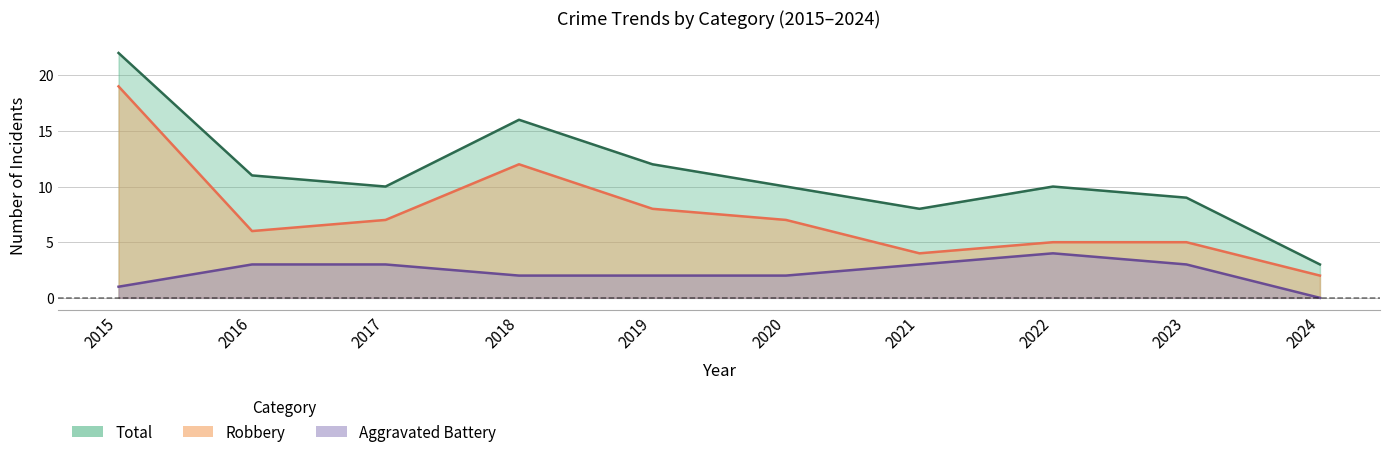

Reading left to right, what are all the values shown in this chart?

Aggravated Battery: 2015=1	2016=3	2017=3	2018=2	2019=2	2020=2	2021=3	2022=4	2023=3	2024=0
Robbery: 2015=19	2016=6	2017=7	2018=12	2019=8	2020=7	2021=4	2022=5	2023=5	2024=2
Total: 2015=22	2016=11	2017=10	2018=16	2019=12	2020=10	2021=8	2022=10	2023=9	2024=3